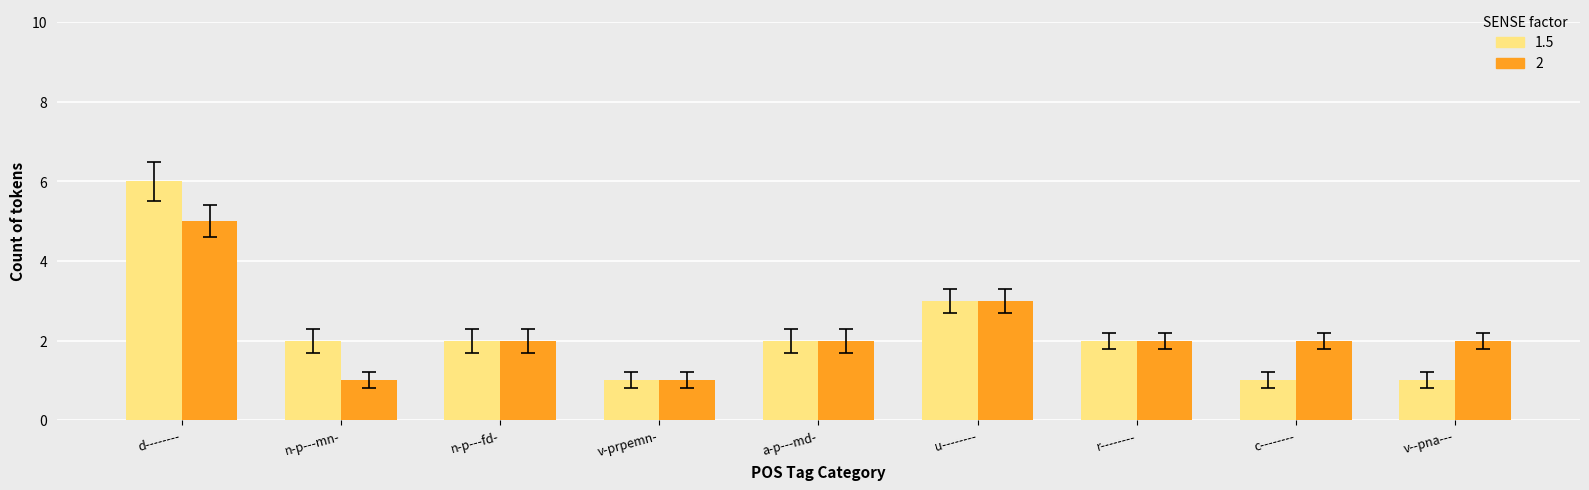

Reading left to right, list all the values displayed in this chart.

1.5: d--------=6	n-p---mn-=2	n-p---fd-=2	v-prpemn-=1	a-p---md-=2	u--------=3	r--------=2	c--------=1	v--pna---=1
2: d--------=5	n-p---mn-=1	n-p---fd-=2	v-prpemn-=1	a-p---md-=2	u--------=3	r--------=2	c--------=2	v--pna---=2